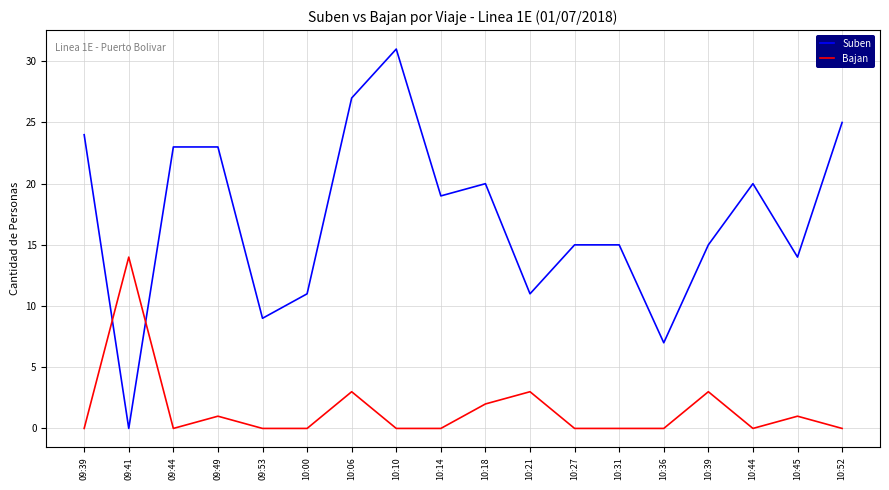

Reading left to right, transcribe all the data shown in this chart.

Suben: 09:39=24	09:41=0	09:44=23	09:49=23	09:53=9	10:00=11	10:06=27	10:10=31	10:14=19	10:18=20	10:21=11	10:27=15	10:31=15	10:36=7	10:39=15	10:44=20	10:45=14	10:52=25
Bajan: 09:39=0	09:41=14	09:44=0	09:49=1	09:53=0	10:00=0	10:06=3	10:10=0	10:14=0	10:18=2	10:21=3	10:27=0	10:31=0	10:36=0	10:39=3	10:44=0	10:45=1	10:52=0